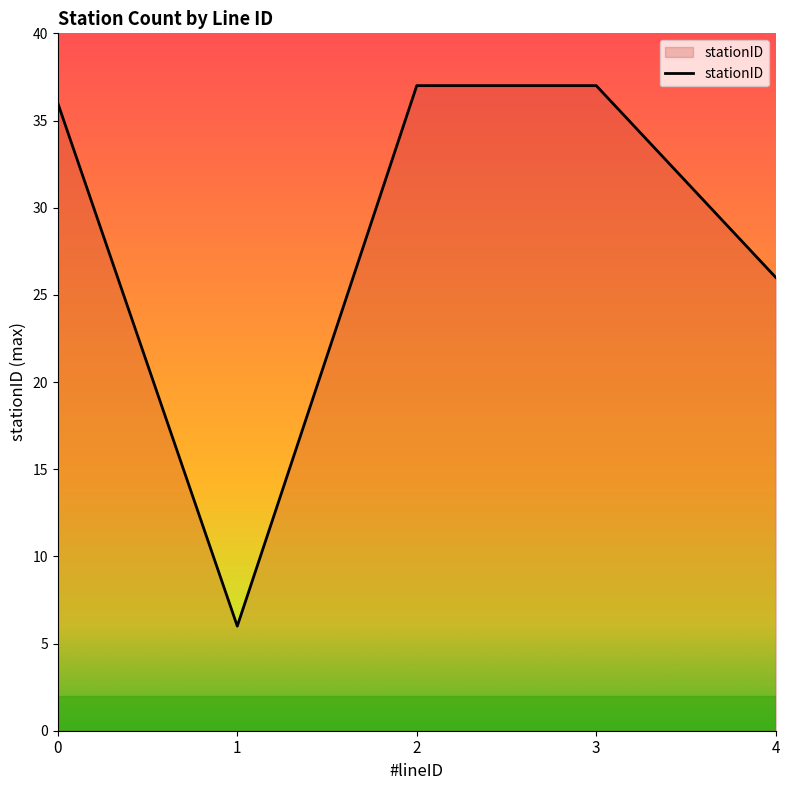

Where is the first local minimum?

1